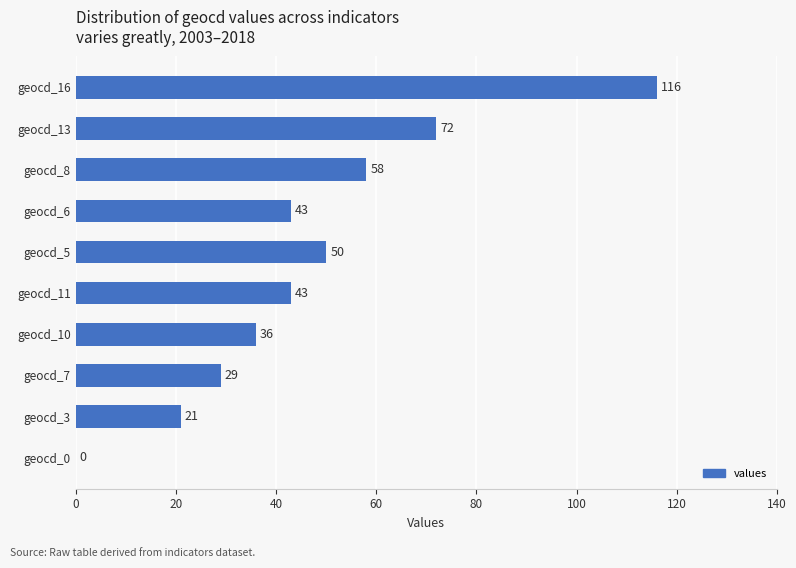

Reading bottom to top, list all the values displayed in this chart.

geocd_0=0	geocd_3=21	geocd_7=29	geocd_10=36	geocd_11=43	geocd_5=50	geocd_6=43	geocd_8=58	geocd_13=72	geocd_16=116